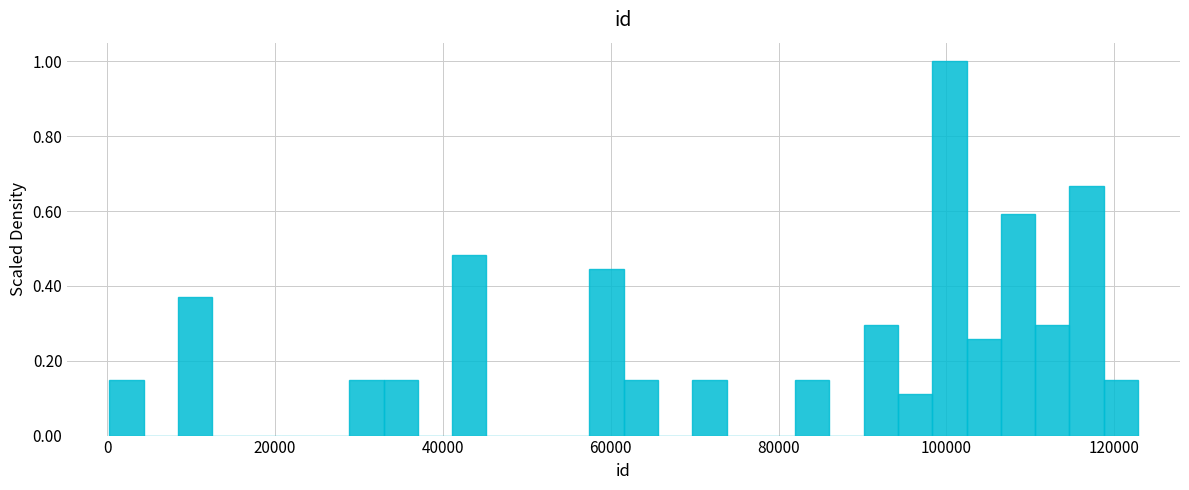

Read against the x-axis, roughly where is the centre of the tallest bar?

100000